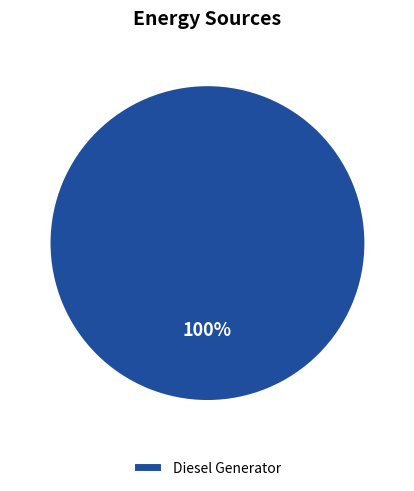

Rank the categories by value from highest to lowest.

Diesel Generator